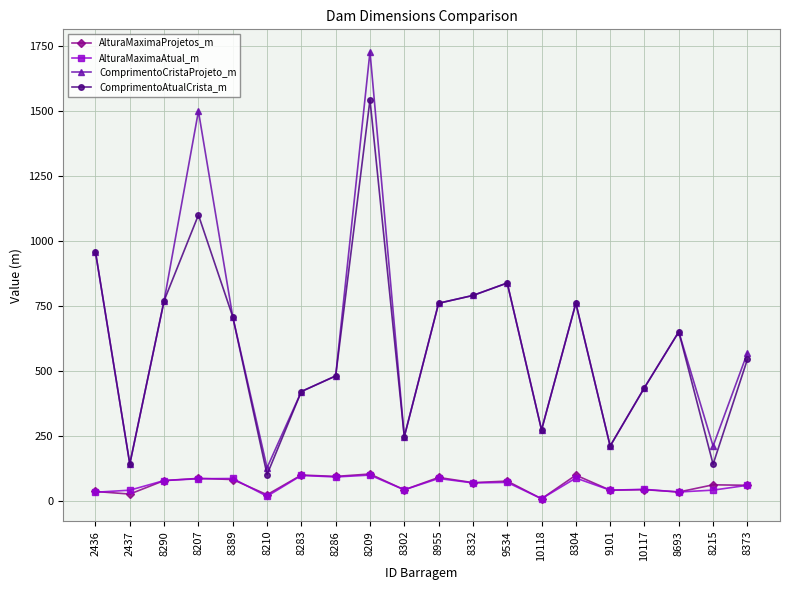

What is the spread (max minus min) of values at 8955?

675.0